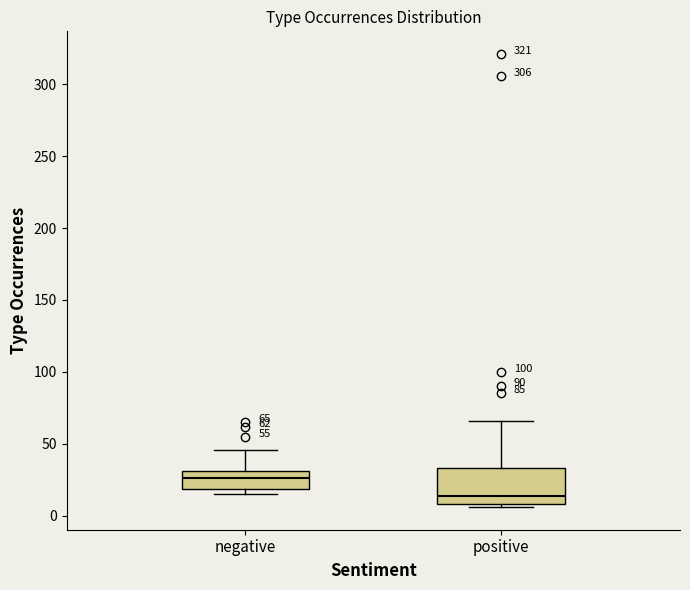

Comparing the boxes themselves (not the whiskers), which one is the tallest?

positive